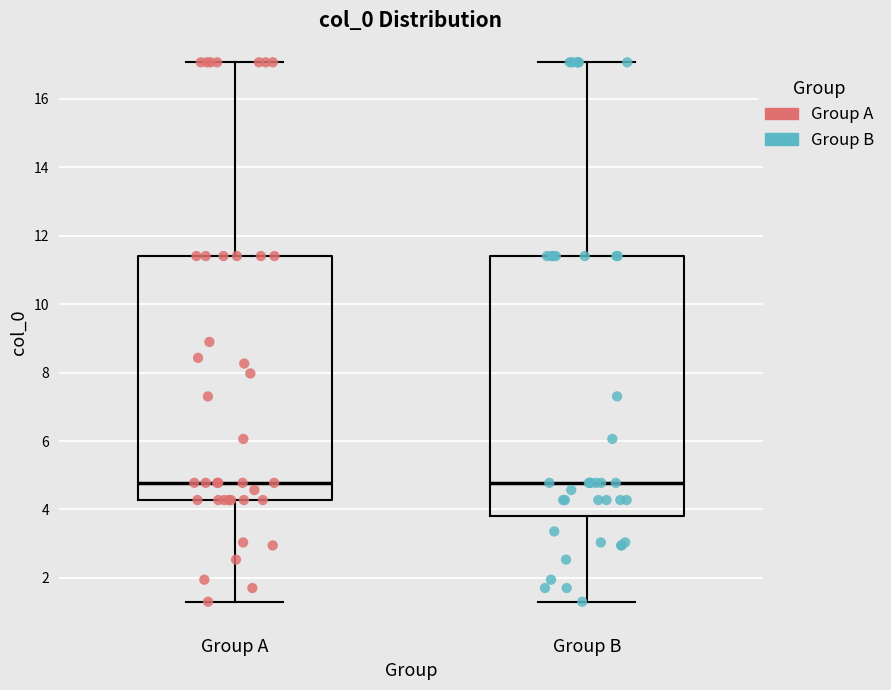

Reading left to right, read every box against the y-axis: the position of its median line, the range the box covers, and the ends of its whiskers. The values are not printed on the chart, so give them approximately, as read against the axis.

Group A: median 4.8, box 4.2 to 11.4, whiskers 1.4 to 17.0
Group B: median 4.8, box 3.8 to 11.4, whiskers 1.4 to 17.0